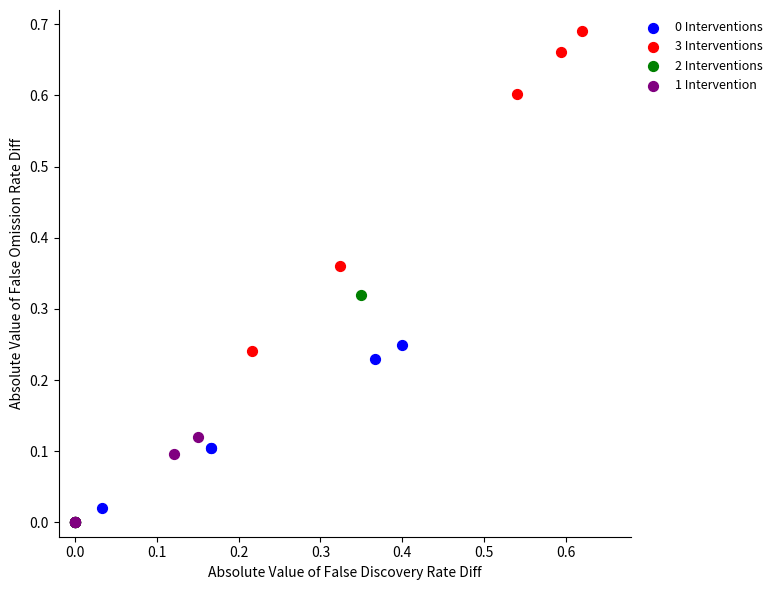

Which series has the widest spread of Y values?

3 Interventions